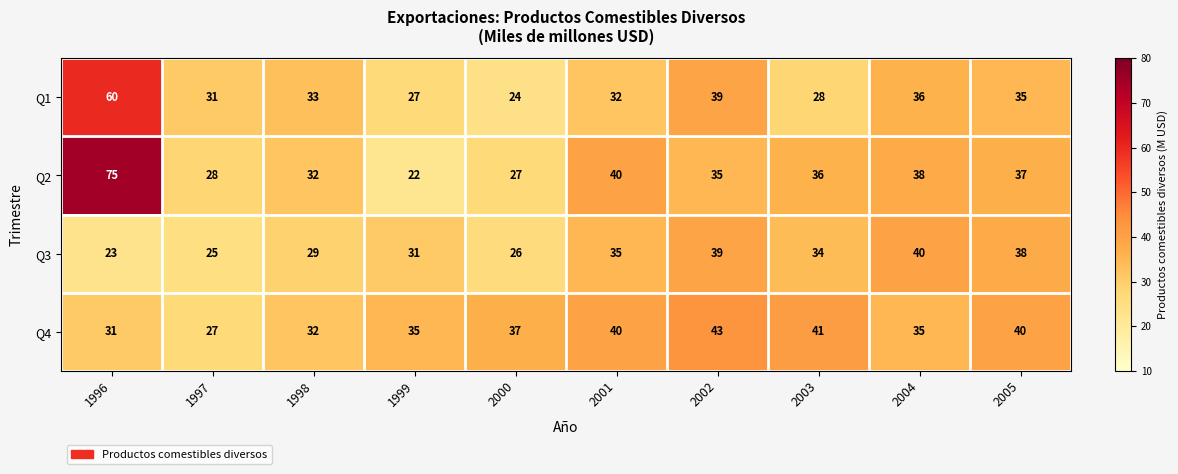

List the series in order of their peak value, highest first.

Q2, Q1, Q4, Q3